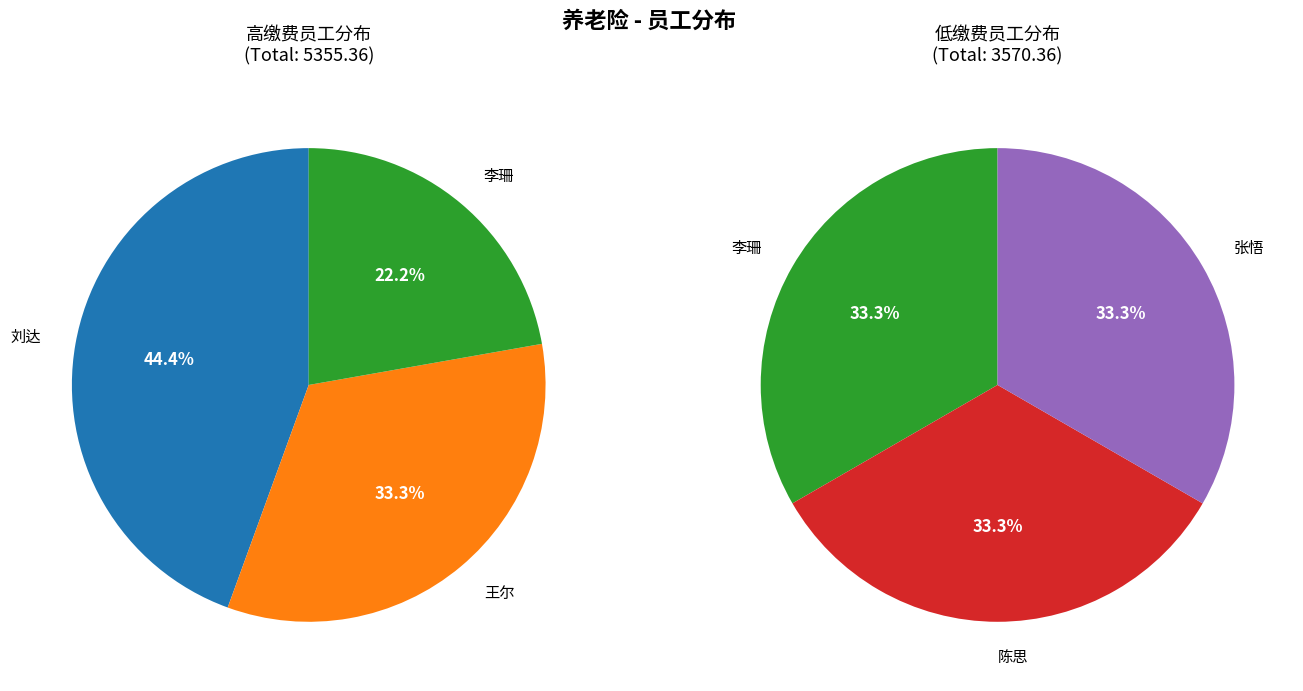

Approximately how many times larger is the value at 刘达 compared to 陈思?

2.0